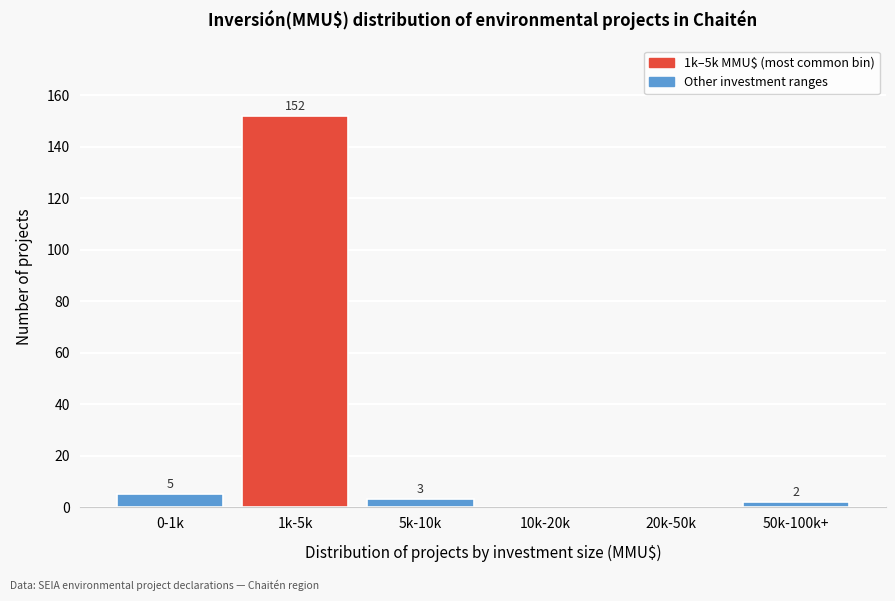

Reading right to left, transcribe all the data shown in this chart.

50k-100k+=2	20k-50k=0	10k-20k=0	5k-10k=3	1k-5k=152	0-1k=5